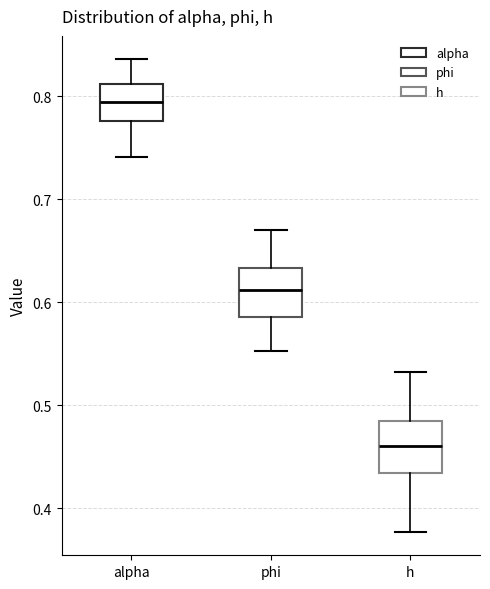

Reading left to right, transcribe this box plot: for each box, give where its median line is, the range the box spans, and where its two whiskers end, as read against the y-axis. The values are not printed on the chart, so give them approximately, as read against the axis.

alpha: median 0.79, box 0.78 to 0.81, whiskers 0.74 to 0.84
phi: median 0.61, box 0.59 to 0.63, whiskers 0.55 to 0.67
h: median 0.46, box 0.43 to 0.48, whiskers 0.38 to 0.53